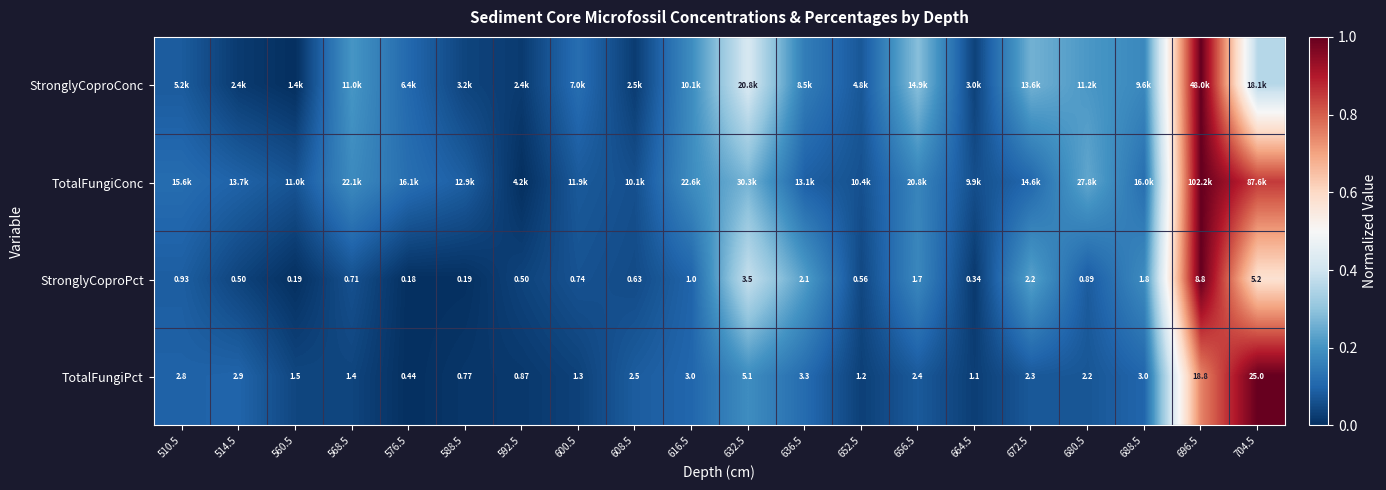

List the series in order of their peak value, lowest first.

StronglyCoproPct, TotalFungiPct, StronglyCoproConc, TotalFungiConc